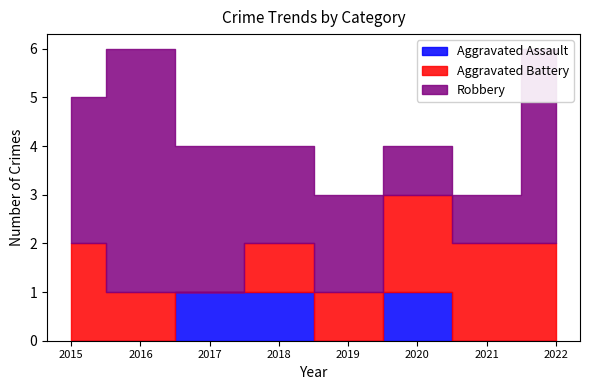

What is the total value across all series at 2020?

4